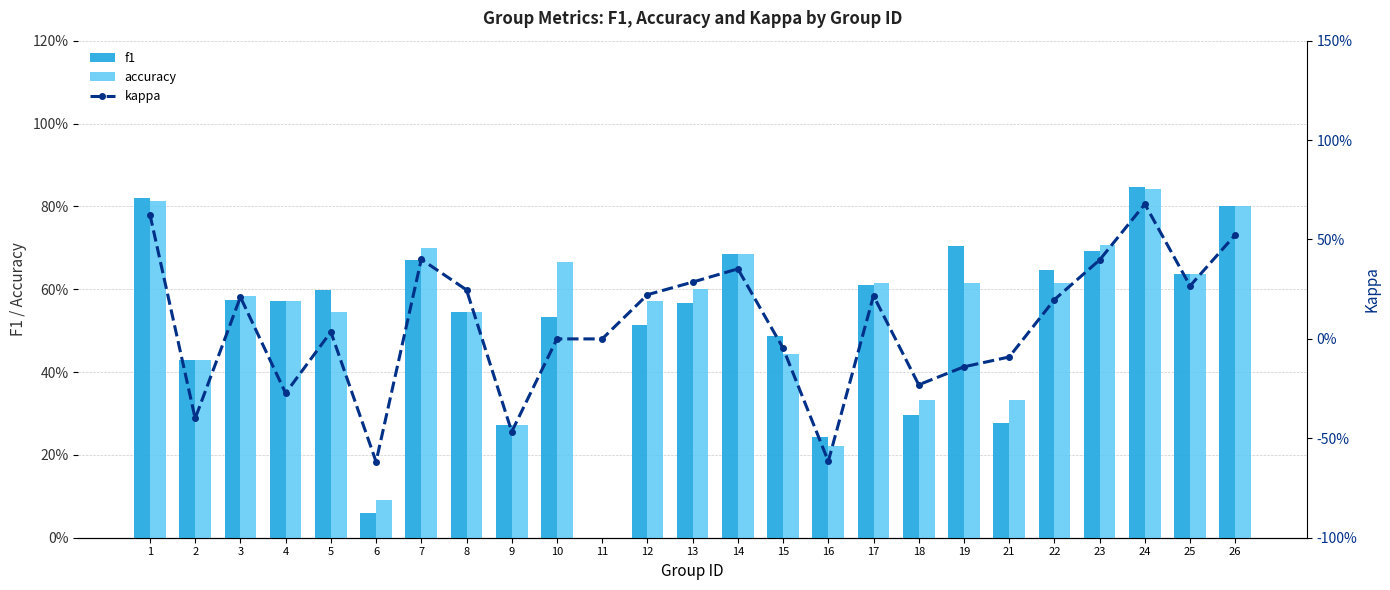

Which series has the largest range (max minus min)?

kappa